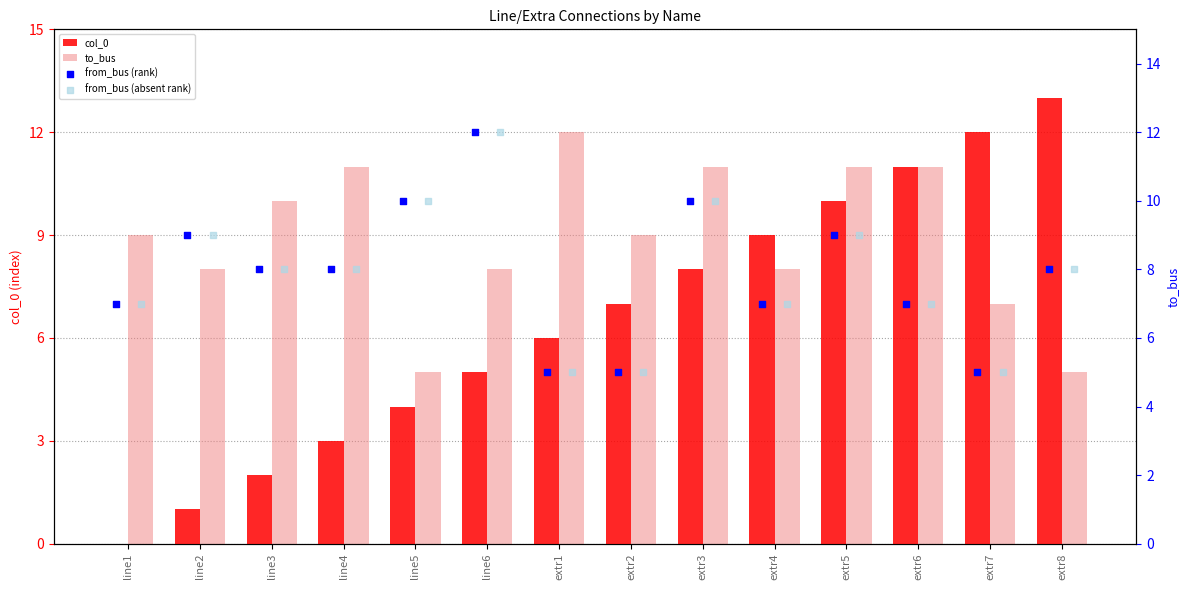

What are all the series names shown in the legend?

col_0, to_bus, from_bus (rank), from_bus (absent rank)